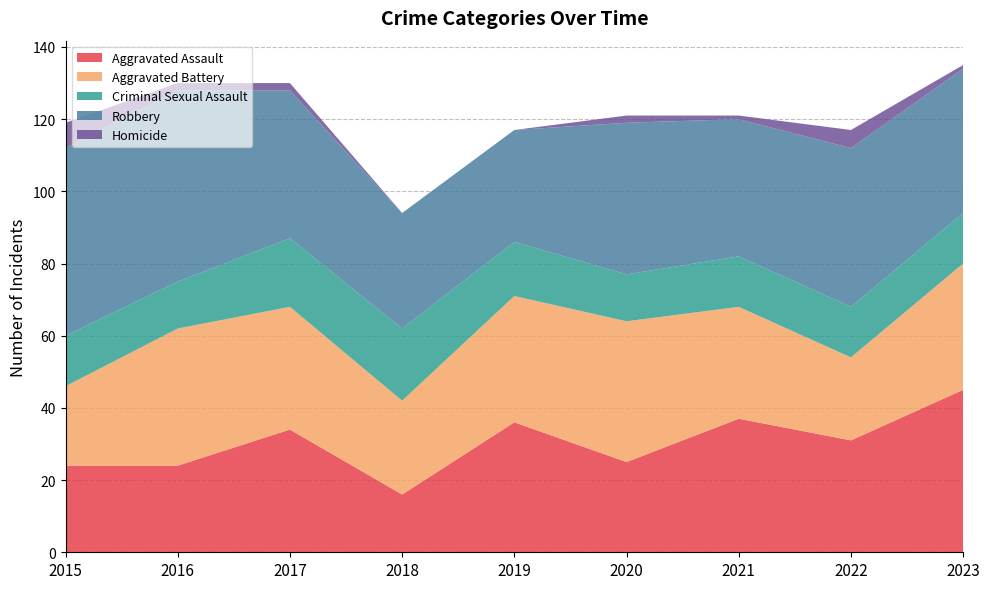

Reading right to left, what are all the values shown in this chart?

Aggravated Assault: 45	31	37	25	36	16	34	24	24
Aggravated Battery: 35	23	31	39	35	26	34	38	22
Criminal Sexual Assault: 14	14	14	13	15	20	19	13	14
Robbery: 40	44	38	42	31	32	41	53	52
Homicide: 1	5	1	2	0	0	2	2	7